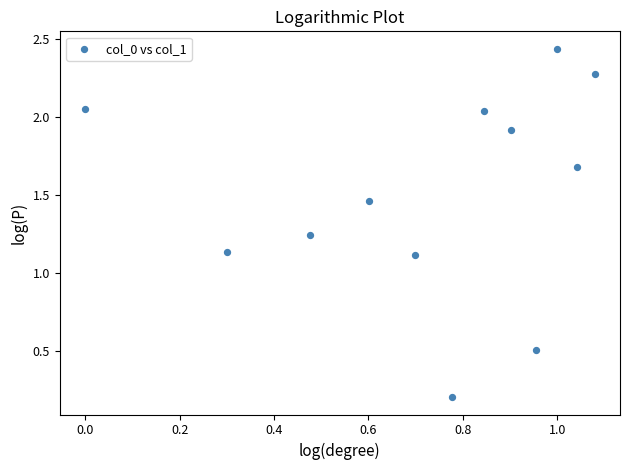

What is the average X value?

0.7